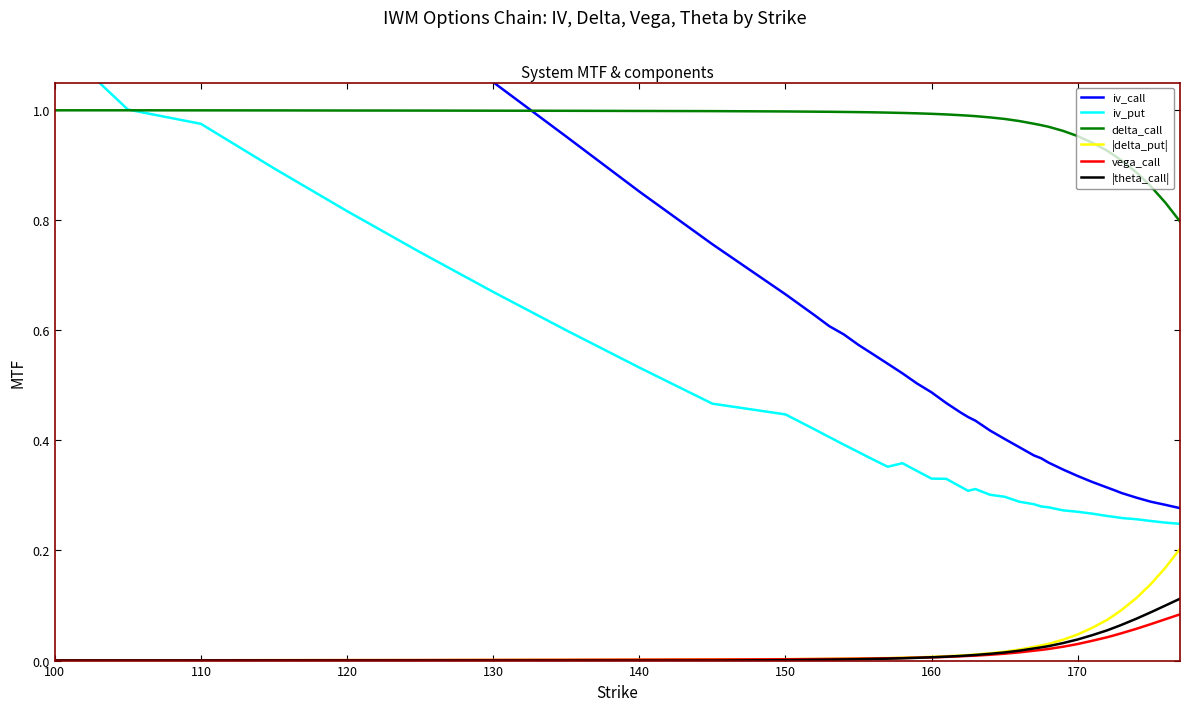

True or false: vega_call has a value of 0.0 at 110.

True